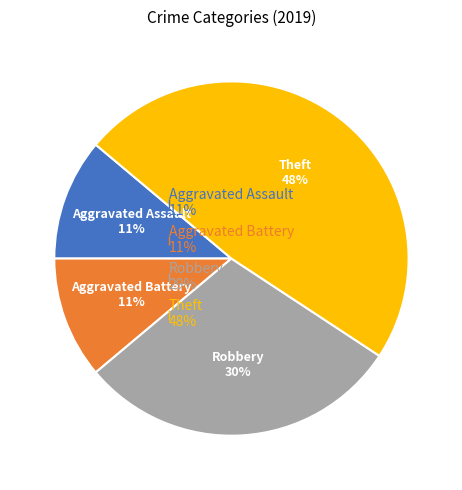

Do Aggravated Assault and Robbery together represent more than half of the pie?

No